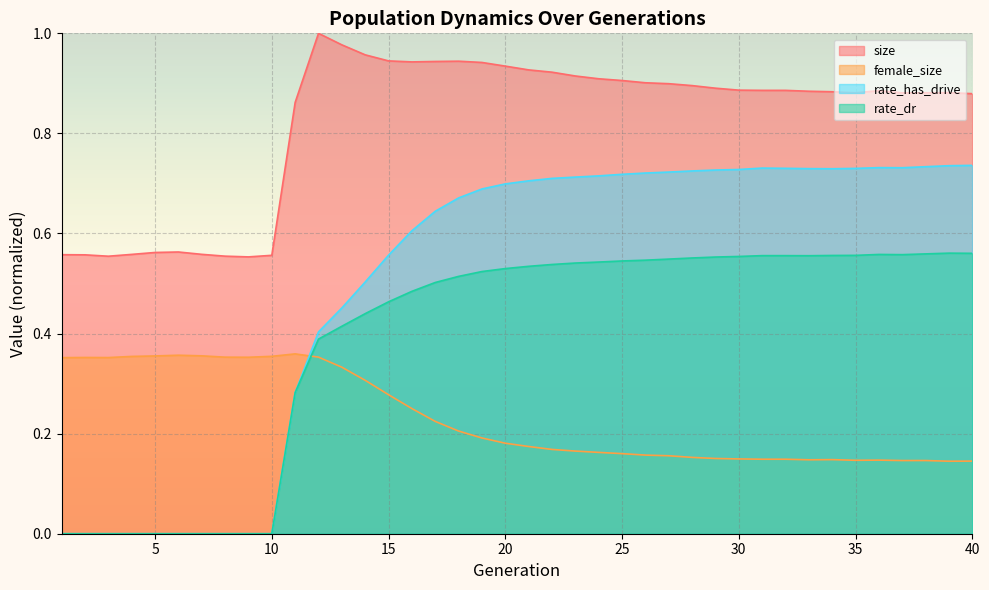

Between 9 and 36, which series saw the biggest shift?

rate_has_drive